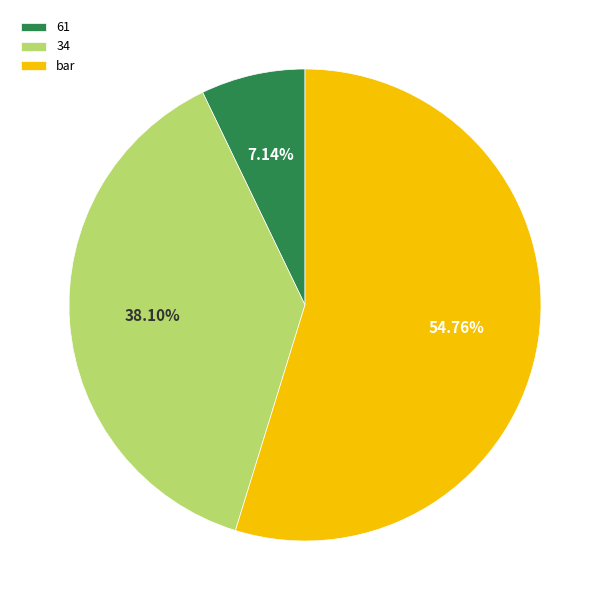

Count the number of slices in the pie.

3